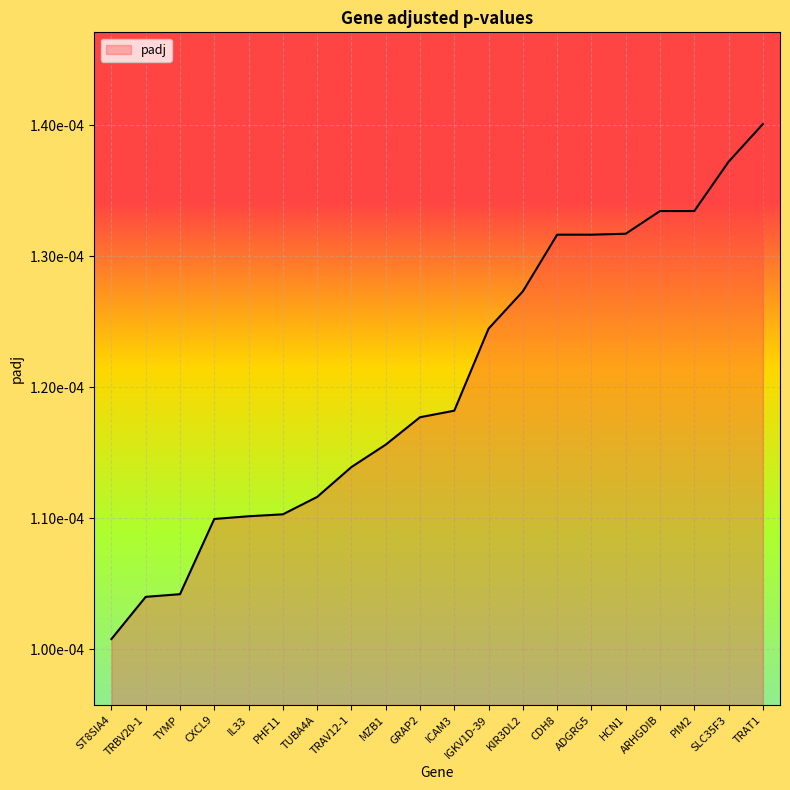

Is this an area chart (filled region under the line)?

Yes